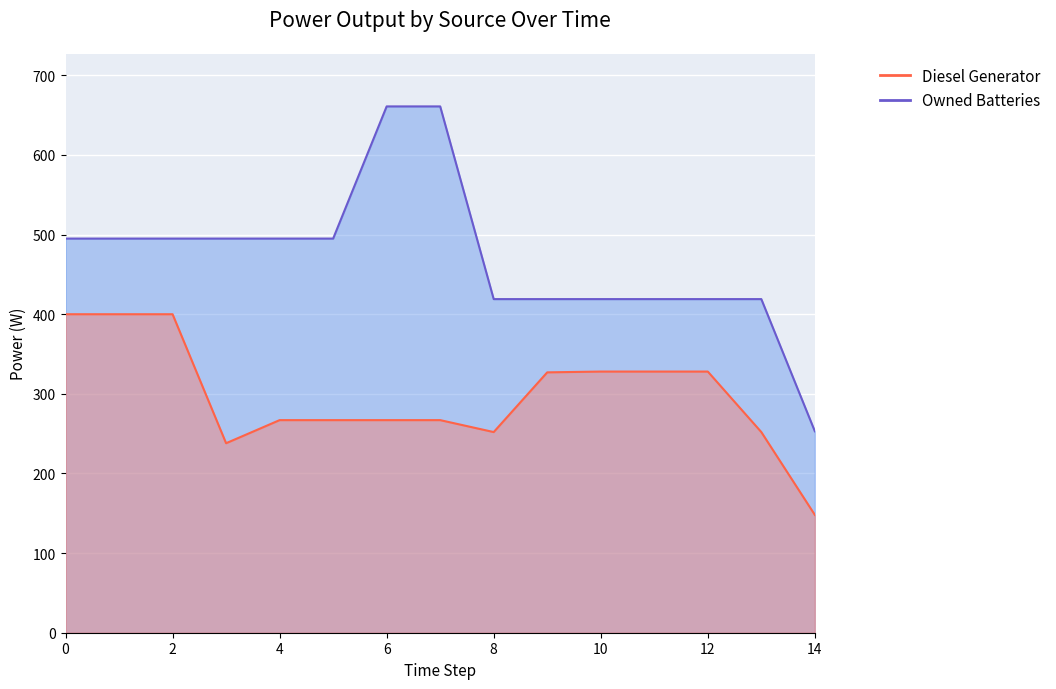

Which category has the highest value across all series?

6